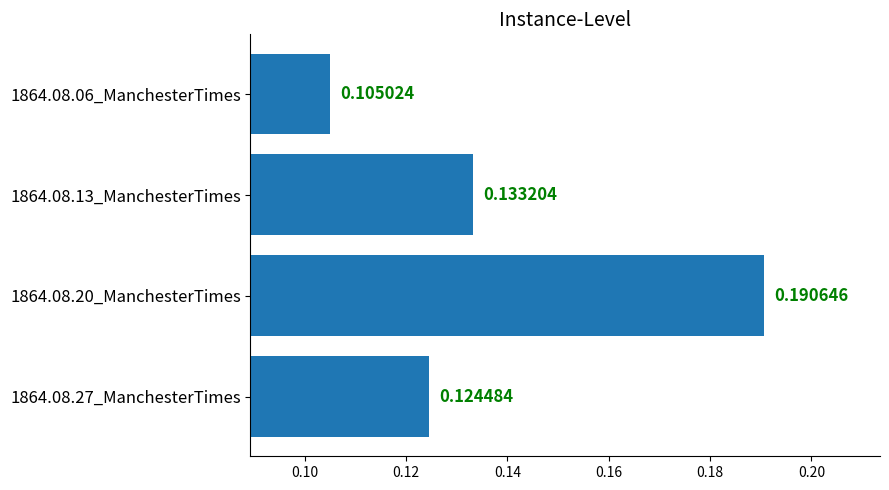

Which category has the lowest value across all series?

1864.08.06_ManchesterTimes